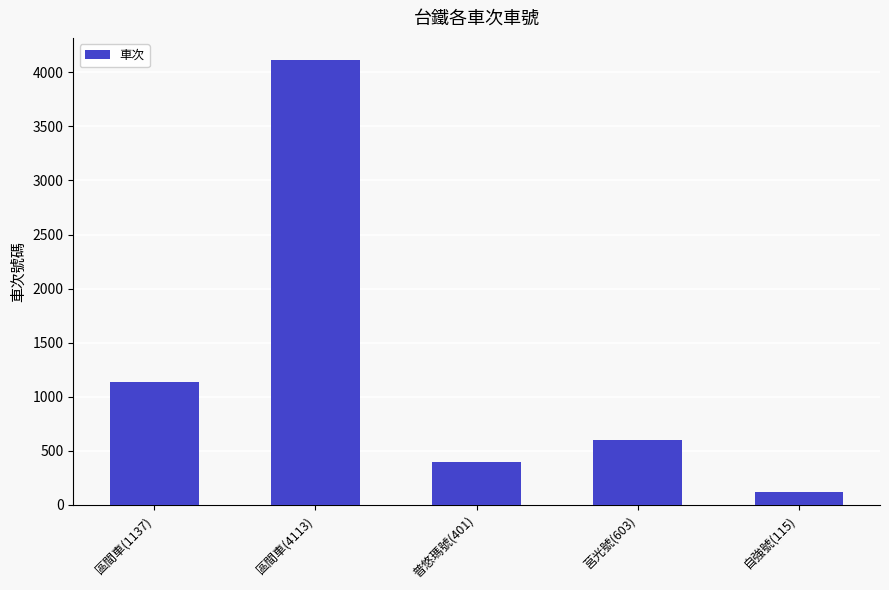

At which category does the chart reach its minimum across all series?

自強號(115)